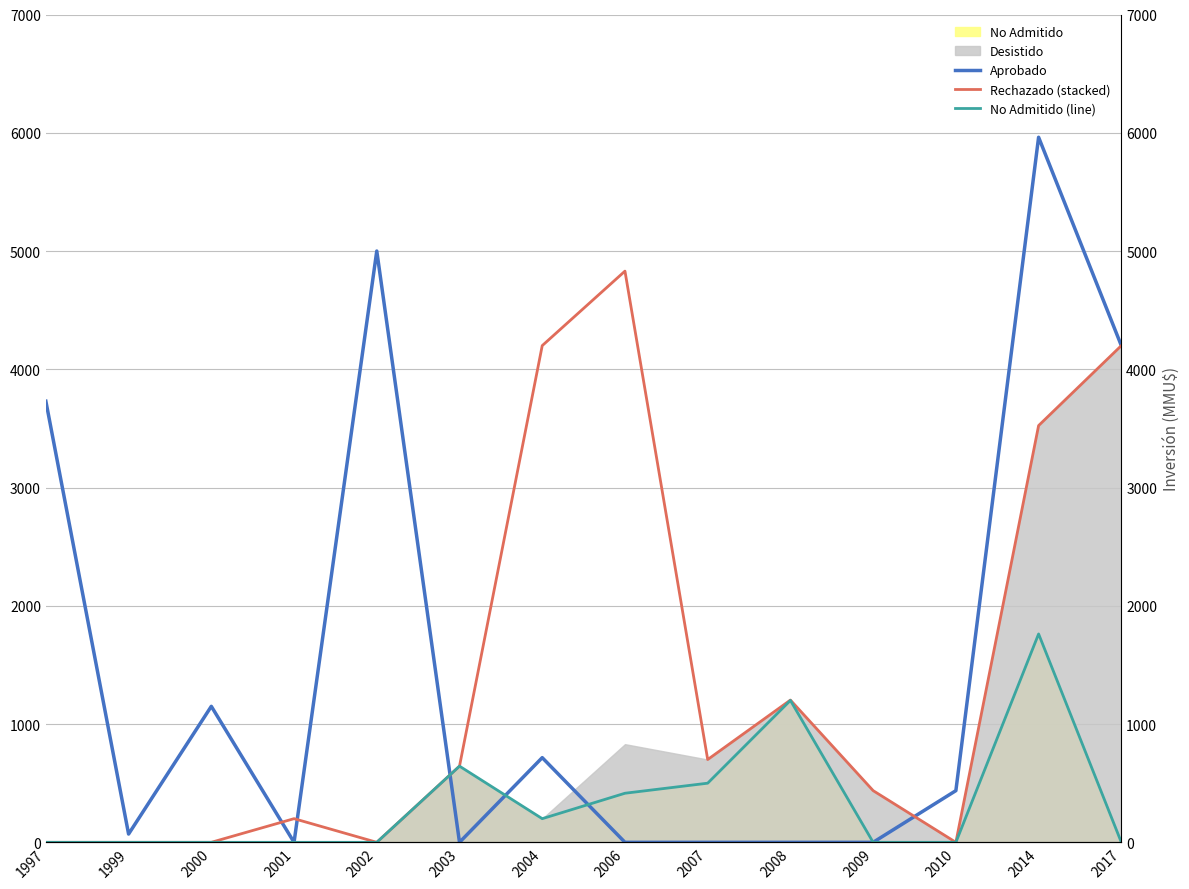

At which category does the chart reach its minimum across all series?

2001